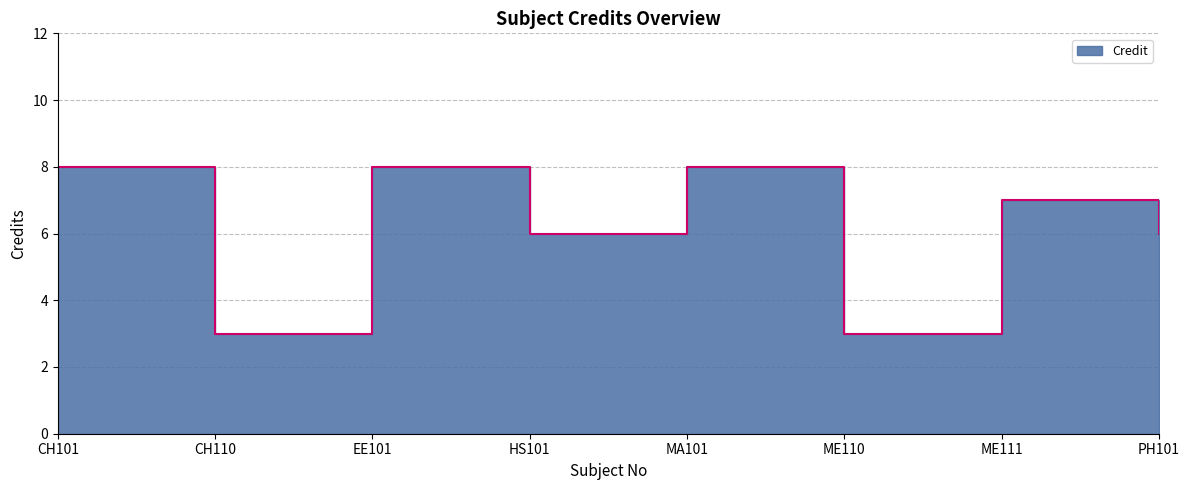

List the labels in order of value, smallest first.

CH110, ME110, HS101, PH101, ME111, CH101, EE101, MA101